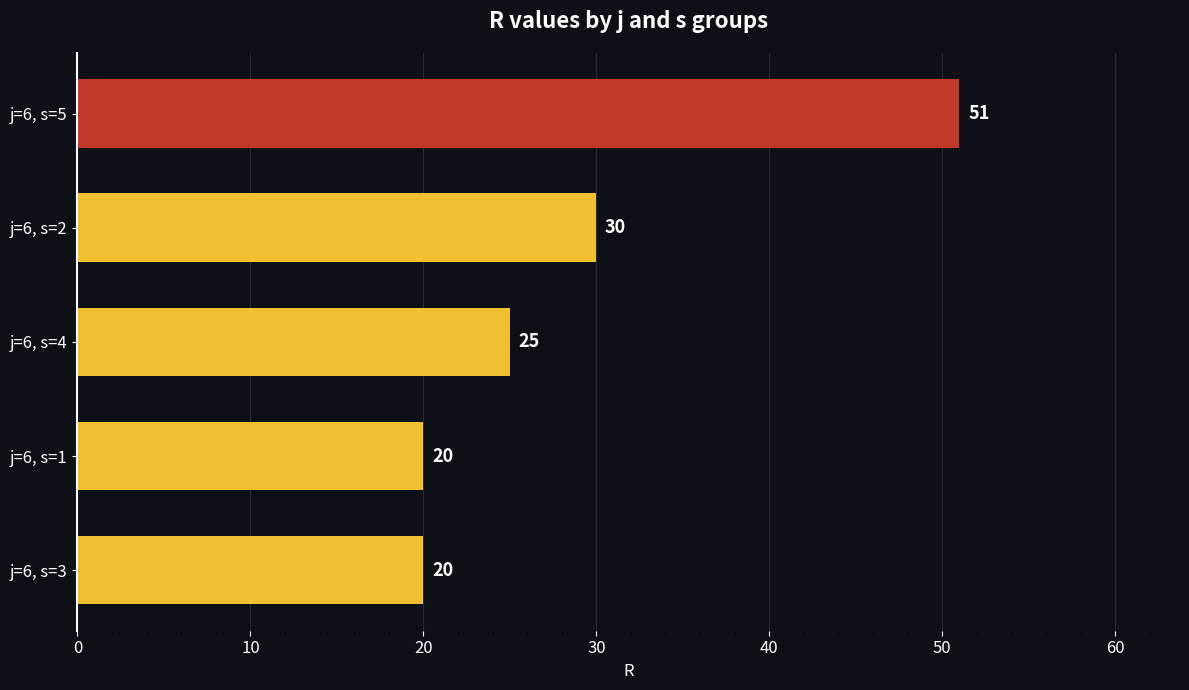

What is the sum of all values?

146